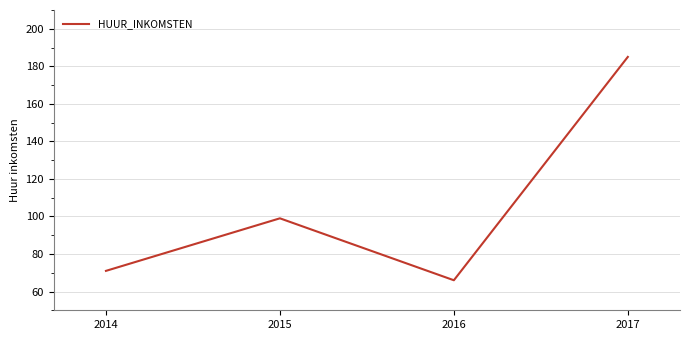

What is the sum of all values?

421